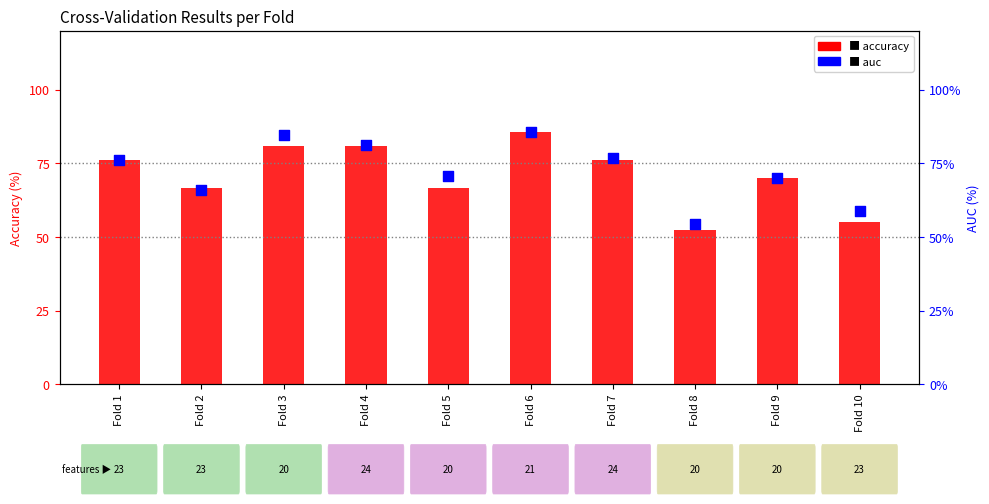

At which category is the sum across all series the highest?

Fold 6